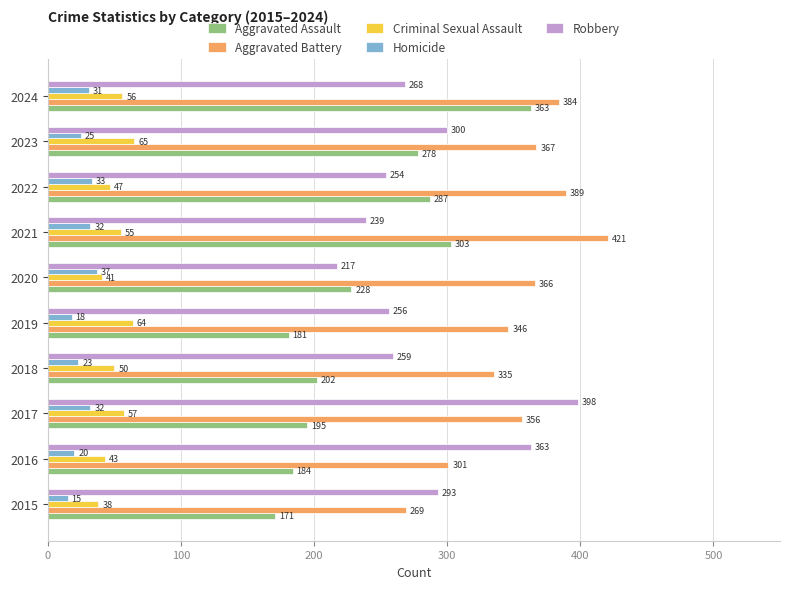

List the series in order of their peak value, lowest first.

Homicide, Criminal Sexual Assault, Aggravated Assault, Robbery, Aggravated Battery